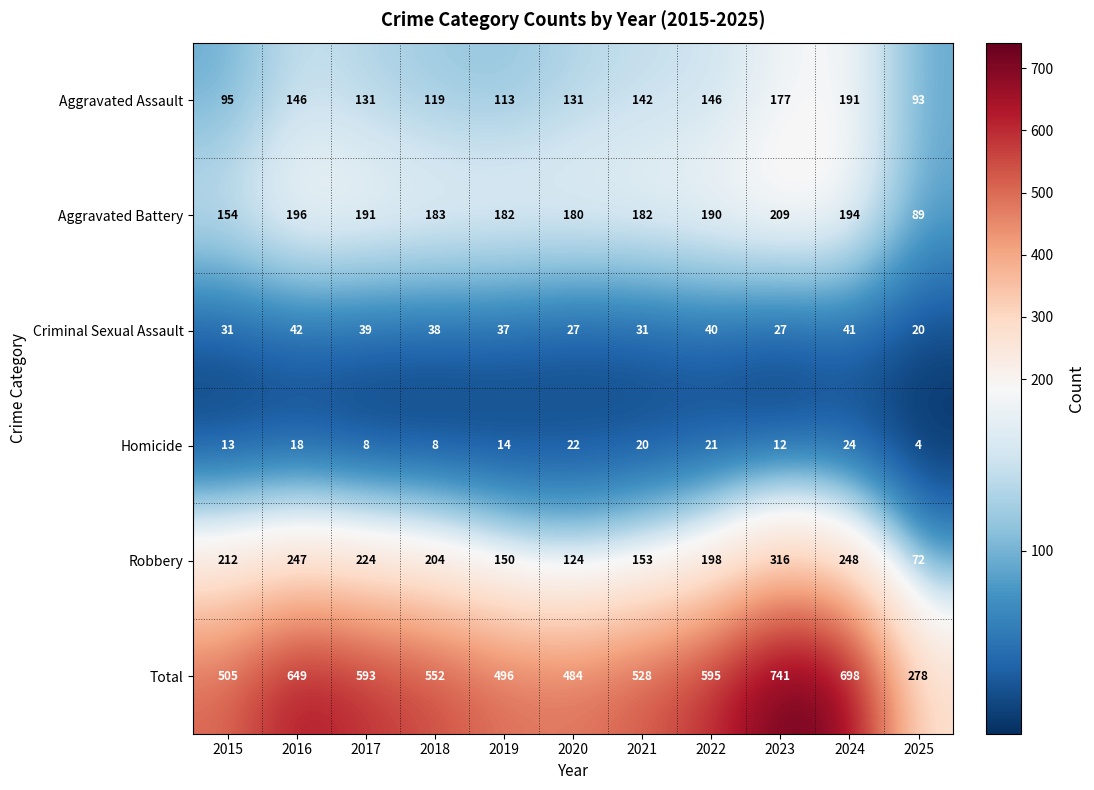

How many categories are shown in the chart?

11